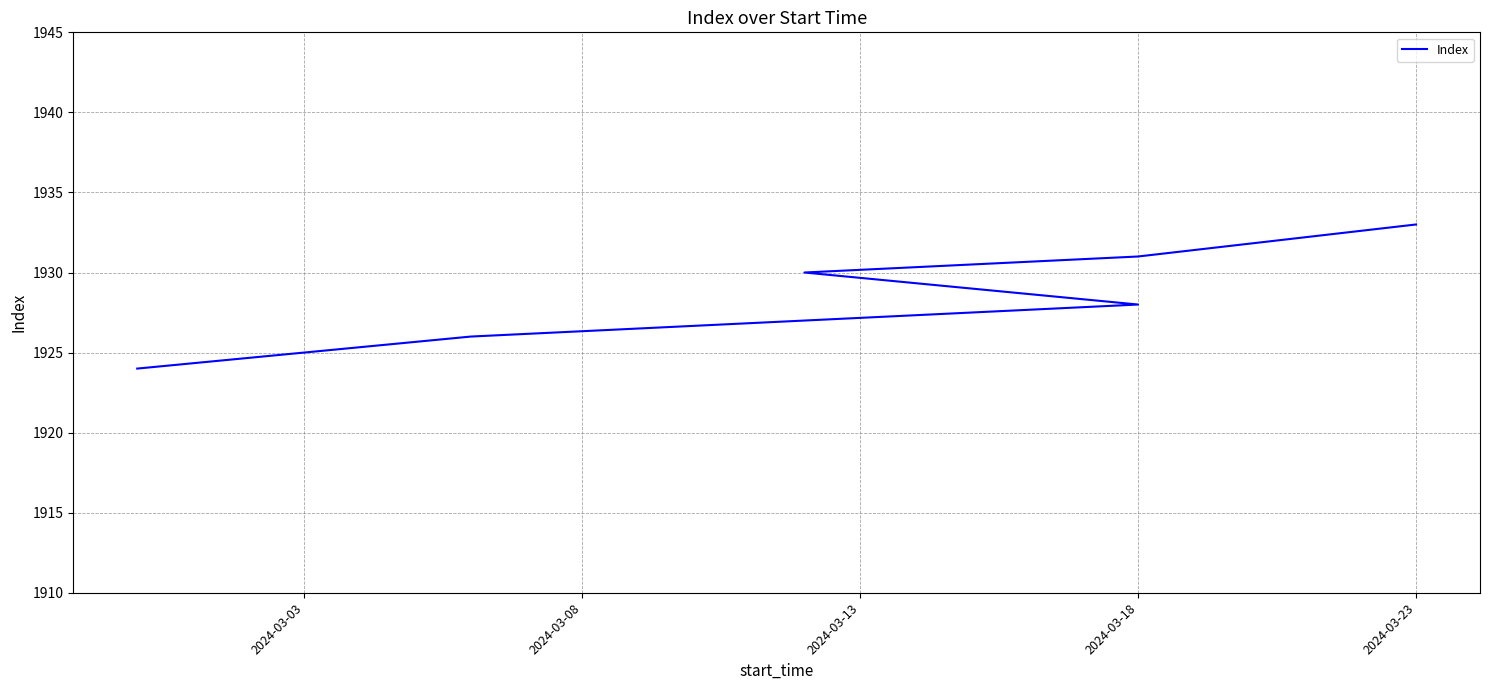

Does the chart have visible grid lines?

Yes